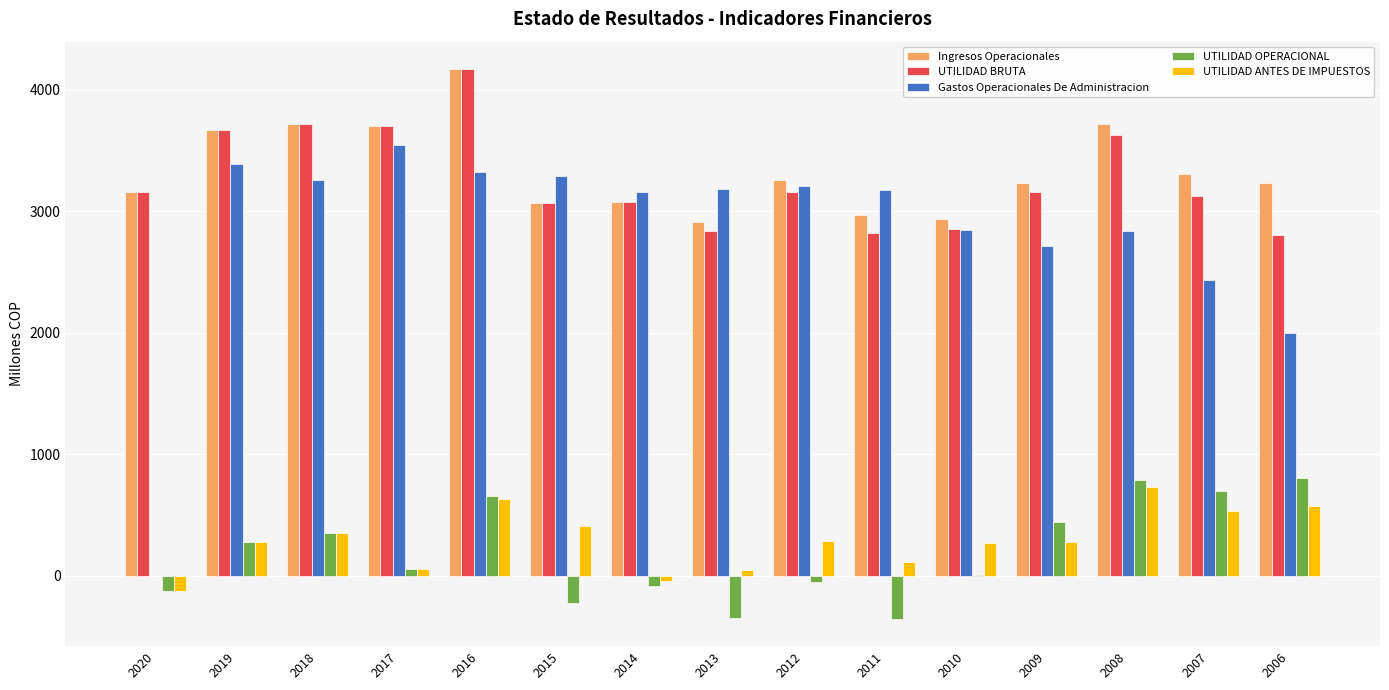

What is the sum of all UTILIDAD ANTES DE IMPUESTOS values?

4391.1